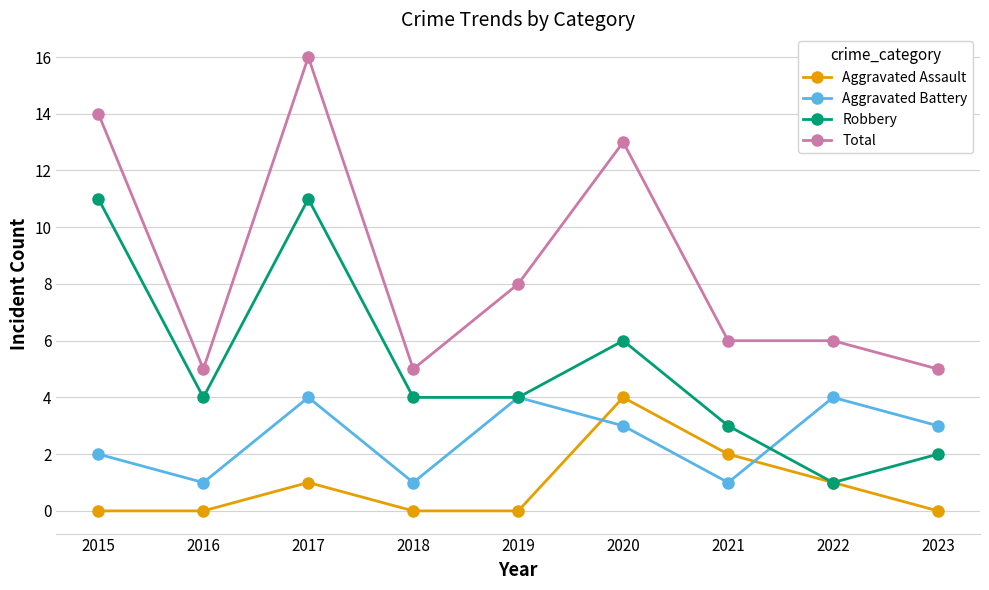

At which category does Aggravated Battery reach its first local valley?

2016